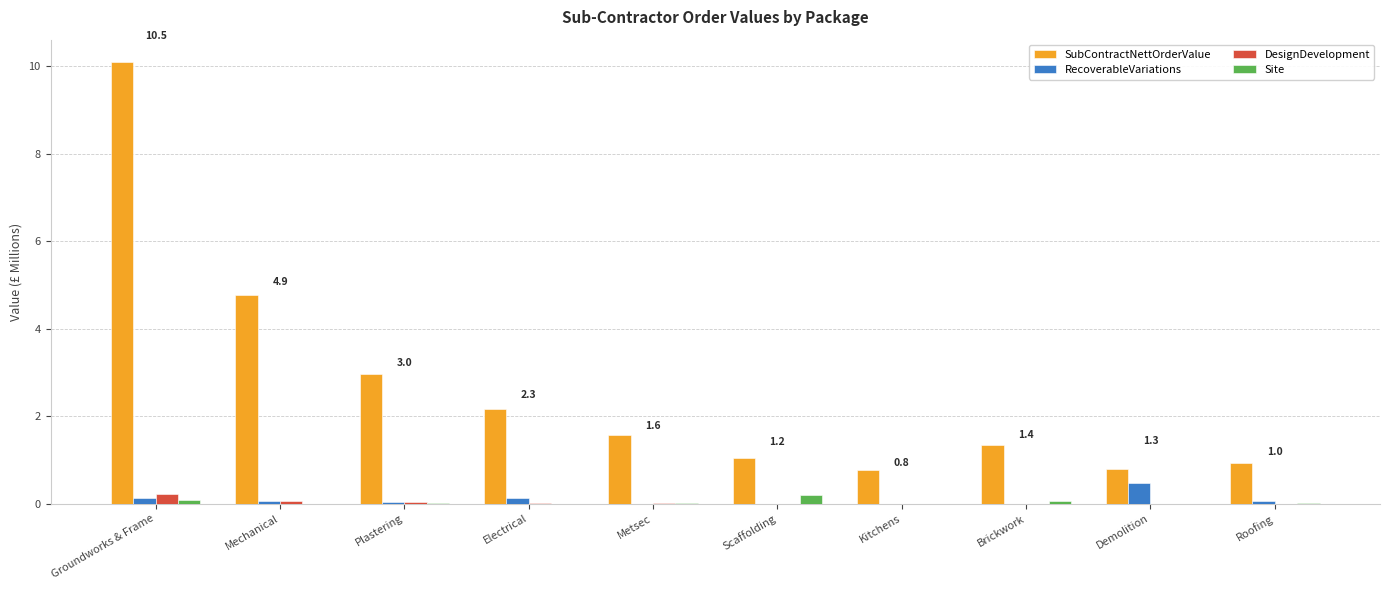

What is the total value across all series at Brickwork?

1.4